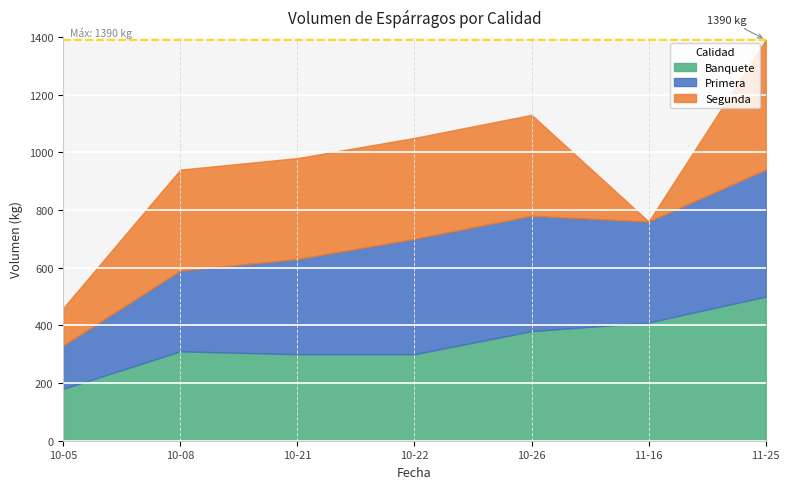

At which label does Banquete reach its peak?

11-25